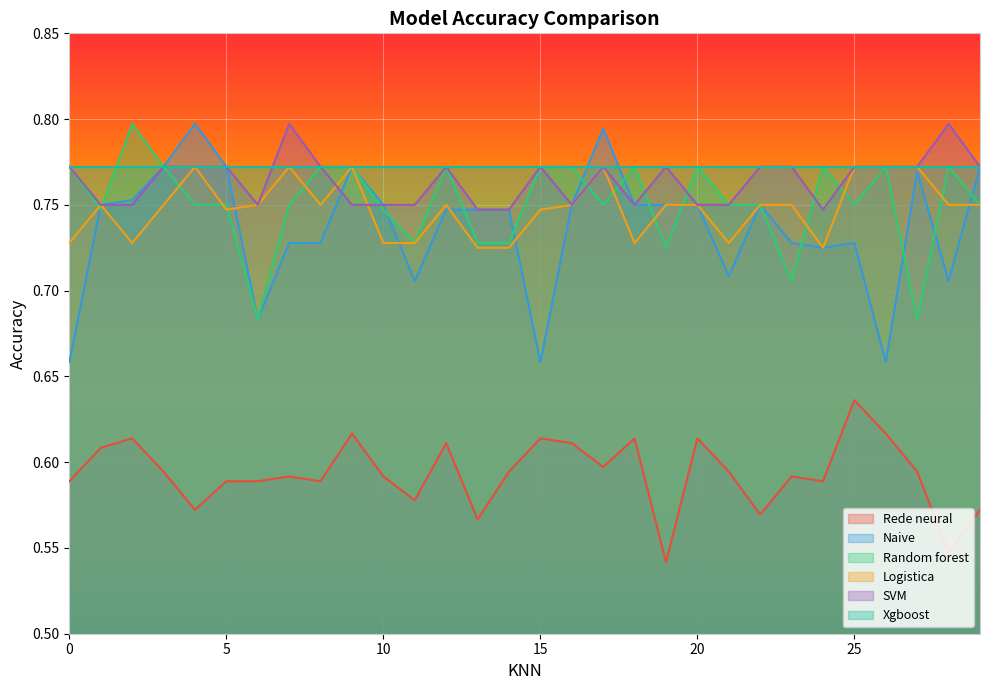

True or false: Naive has a value of 0.3 at 15.

False